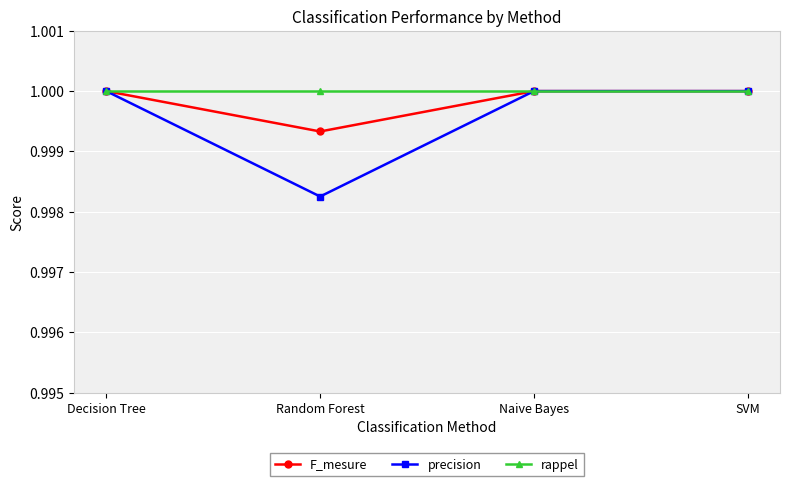

At how many categories does at least one series exceed 0?

4